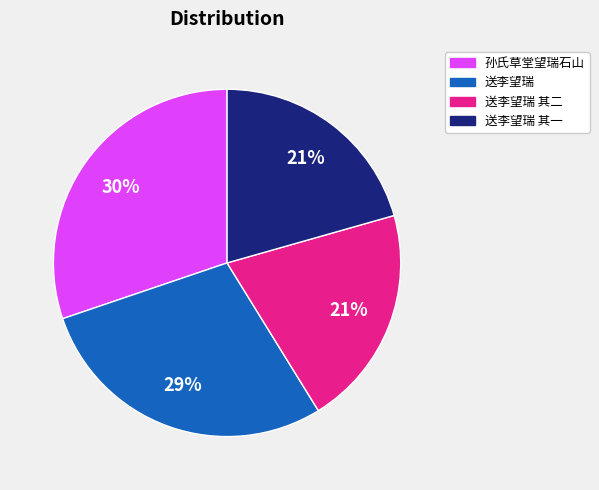

Combined, do 送李望瑞 and 送李望瑞 其二 account for over 50%?

No